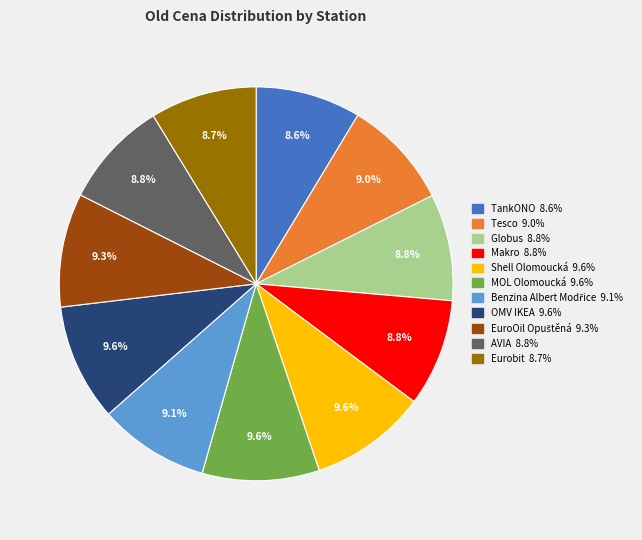

What percentage is the Makro slice, to the nearest percent?

9%